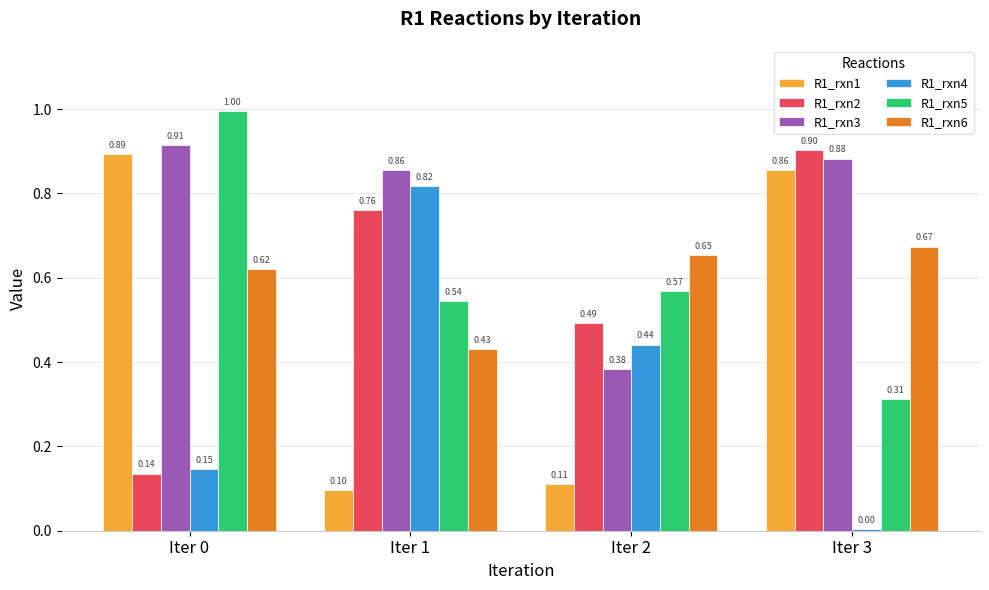

What is the total value across all series at Iter 2?

2.7